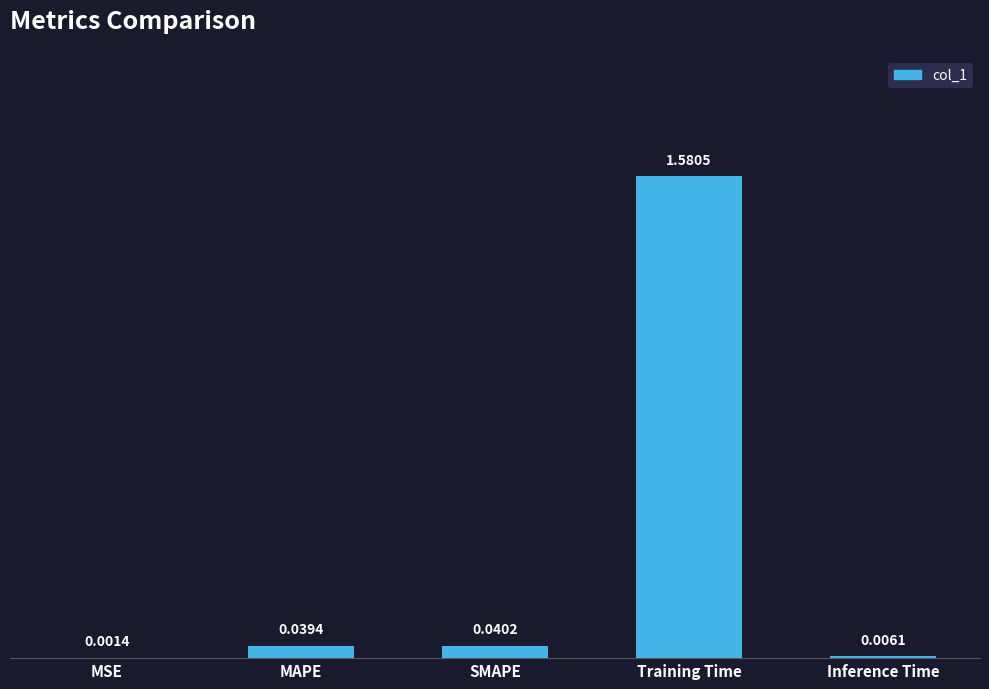

Where is the data nearest to the value 0?

MSE